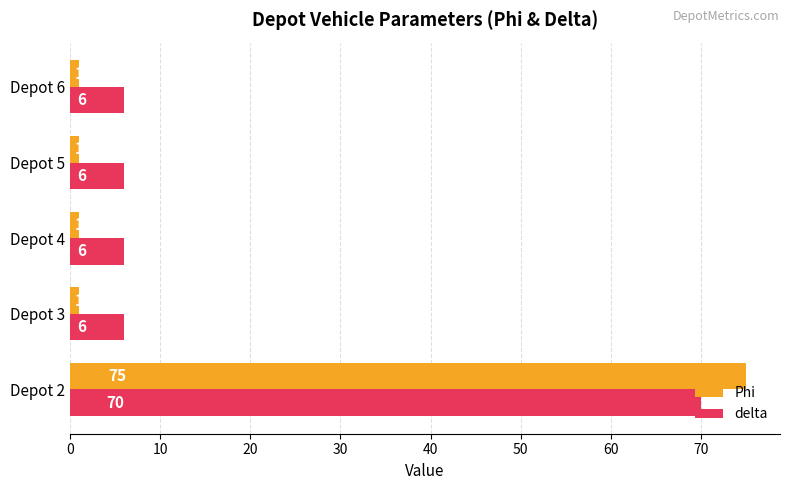

What is the minimum value shown in the chart?

1